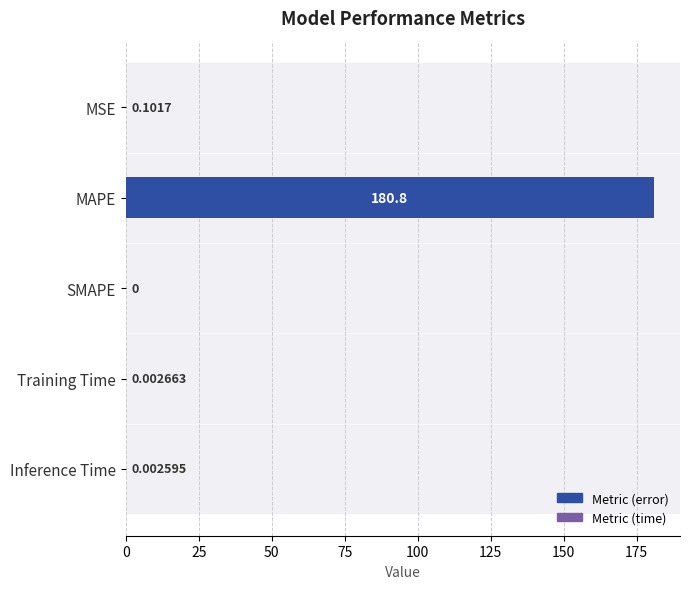

Between MSE and Inference Time, which is larger?

MSE